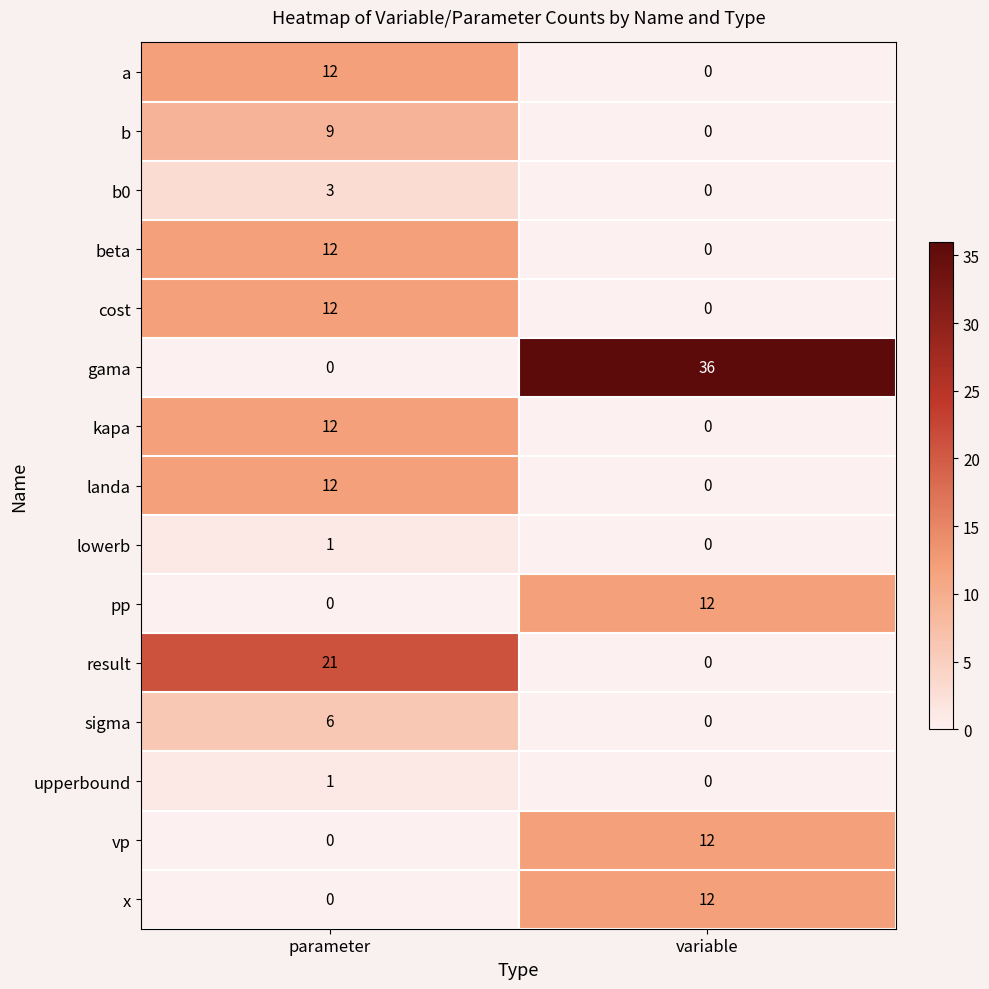

Which series has the largest total across all categories?

gama